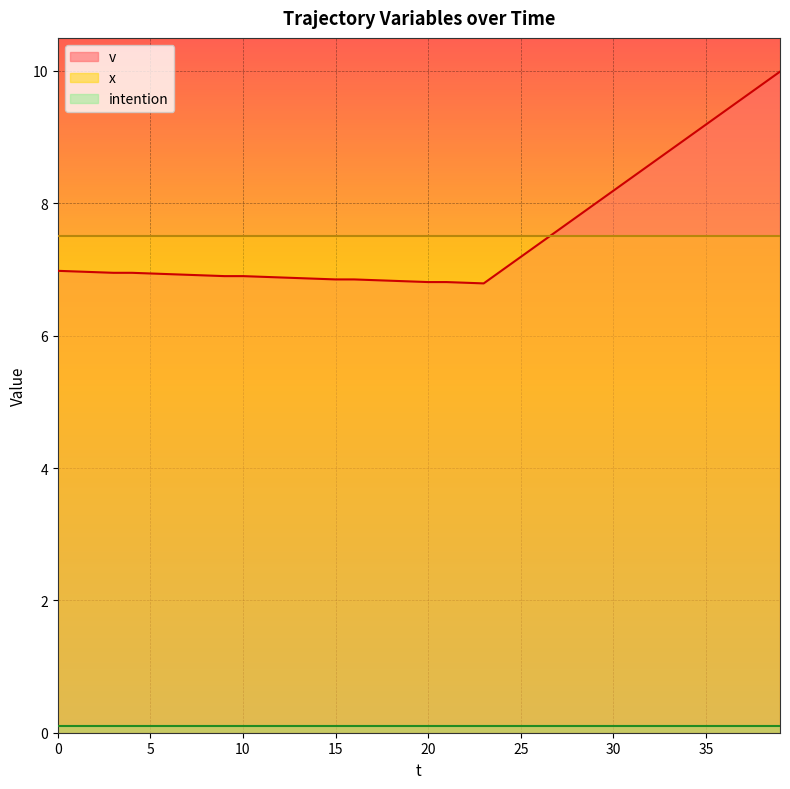

Between 1 and 4, which series saw the biggest shift?

v